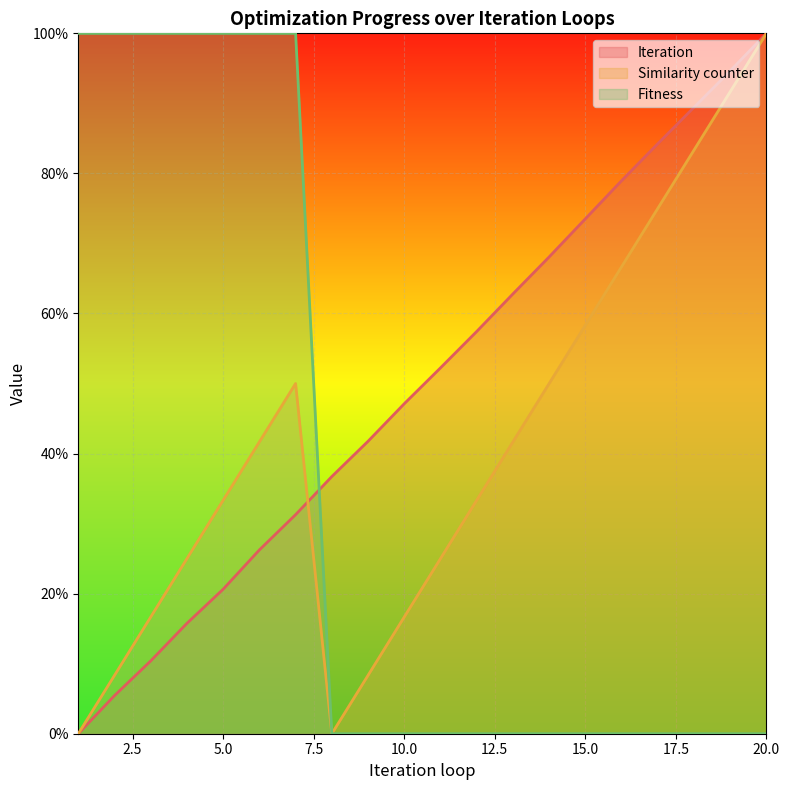

How many lines are shown in the chart?

3